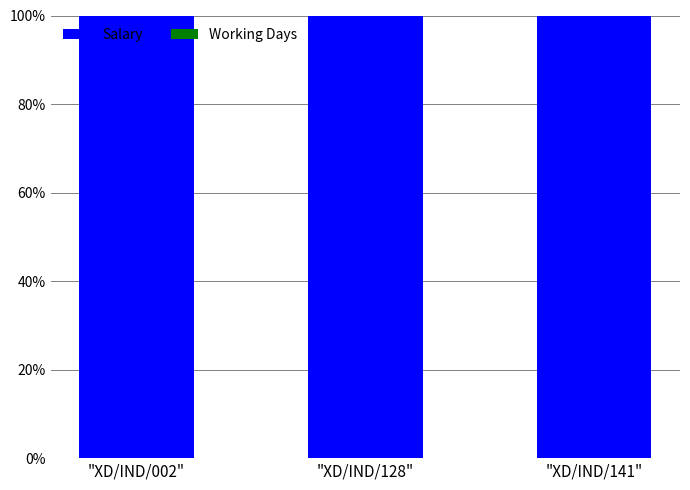

The value of Salary at "XD/IND/141" is 36.0. True or false?

False